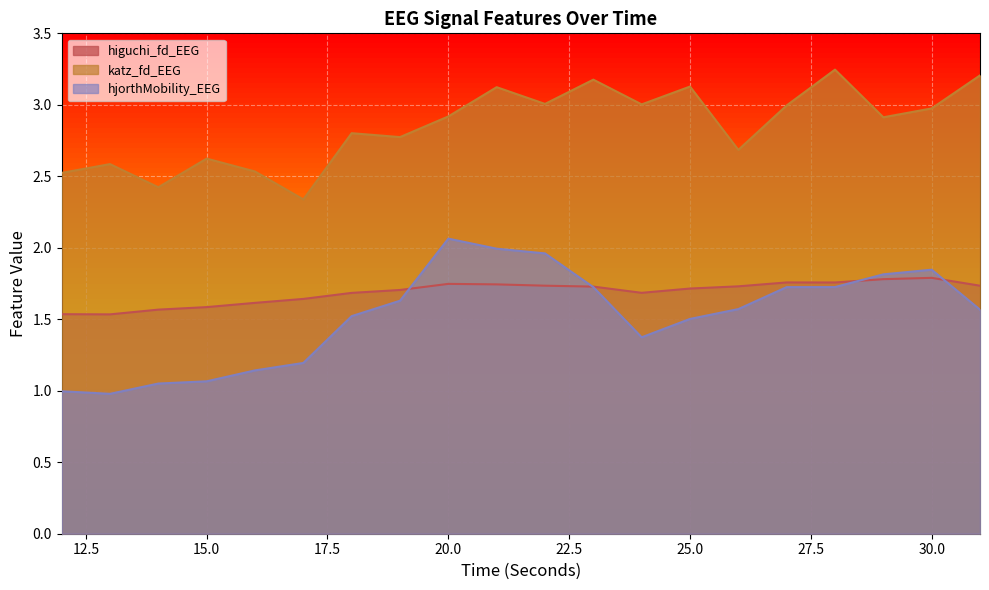

What is the sum of all katz_fd_EEG values?

57.0